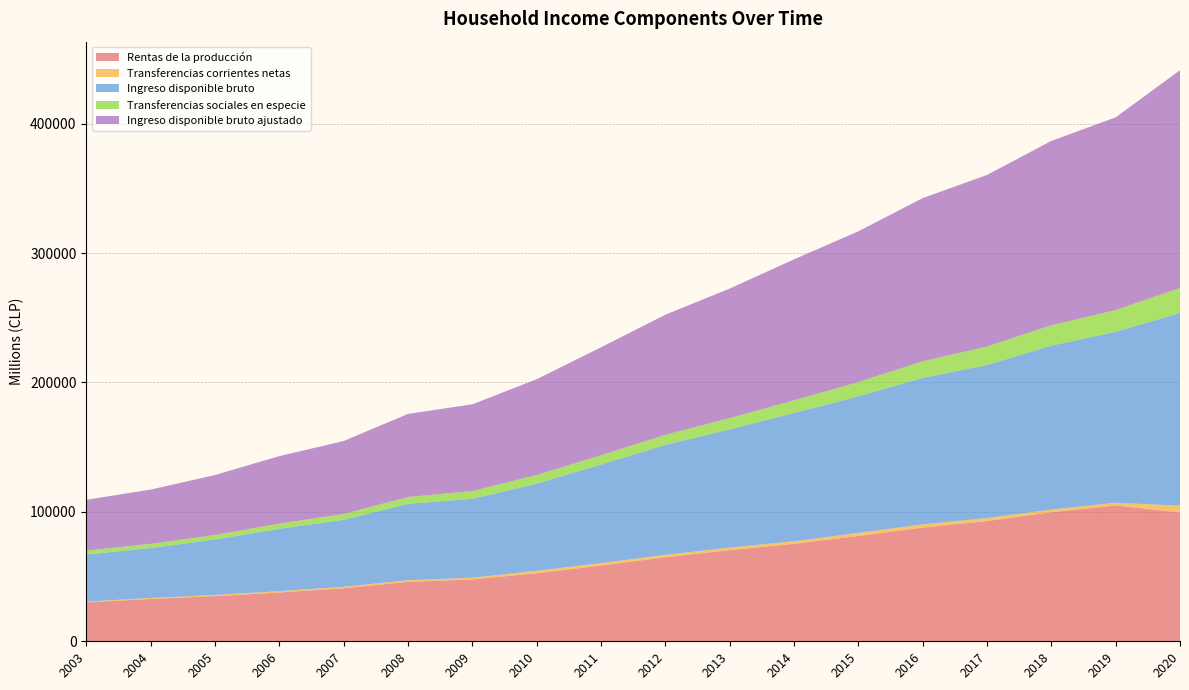

Reading right to left, what are all the values shown in this chart?

Rentas de la producción: 99501	104998	99718	92891	87816	81341	75320	70458	64941	58596	52573	47805	45924	40964	37722	34919	32693	30054
Transferencias corrientes netas: 5322	2053	2054	2347	2532	2425	2014	1929	1844	1826	1908	1304	1292	1156	1019	879	745	647
Ingreso disponible bruto: 148869	132143	126690	118240	113229	105466	99120	91343	85002	76165	67279	60981	59024	51762	48197	42861	38633	36293
Transferencias sociales en especie: 19357	16762	15746	14313	12819	11049	9767	8744	7772	7201	6735	6021	5227	4551	3973	3494	3248	3034
Ingreso disponible bruto ajustado: 168225	148906	142436	132553	126048	116514	108887	100087	92775	83366	74014	67002	64251	56313	52170	46355	41881	39327